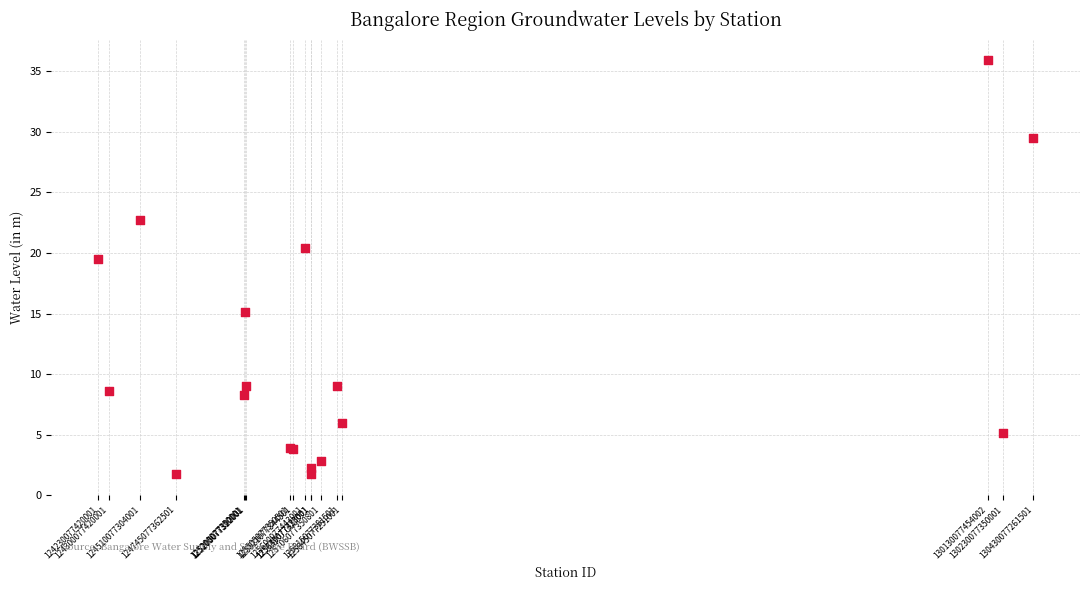

What Y value in the scatter plot is closest to 18?

19.5